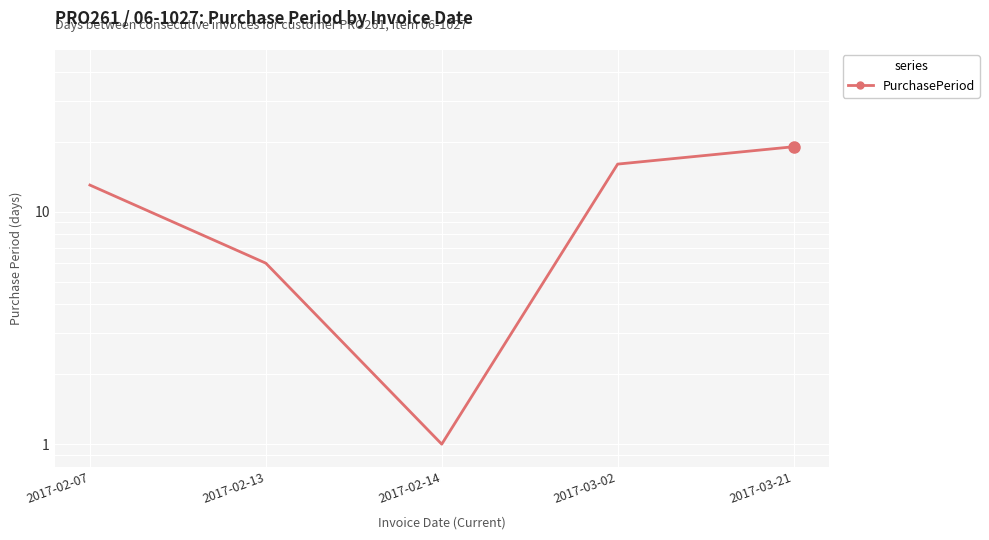

Reading left to right, list all the values displayed in this chart.

2017-02-07=13	2017-02-13=6	2017-02-14=1	2017-03-02=16	2017-03-21=19